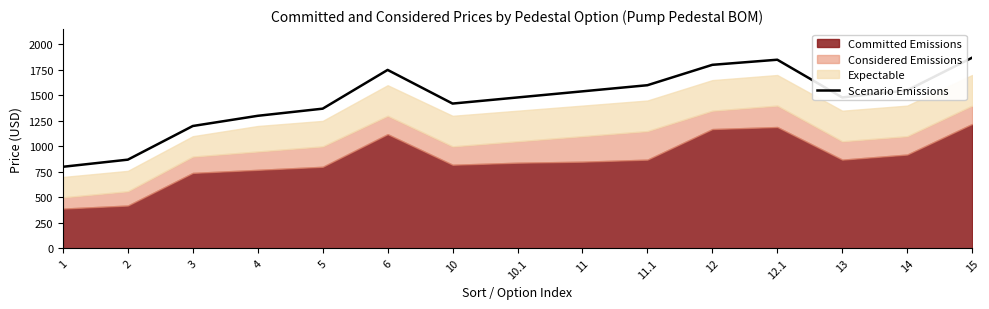

Between 15 and 13, which is larger?

15